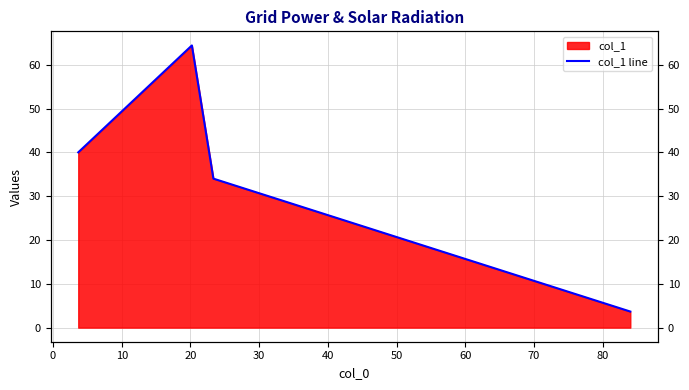

True or false: the data has more than 0 interior local peaks.

True